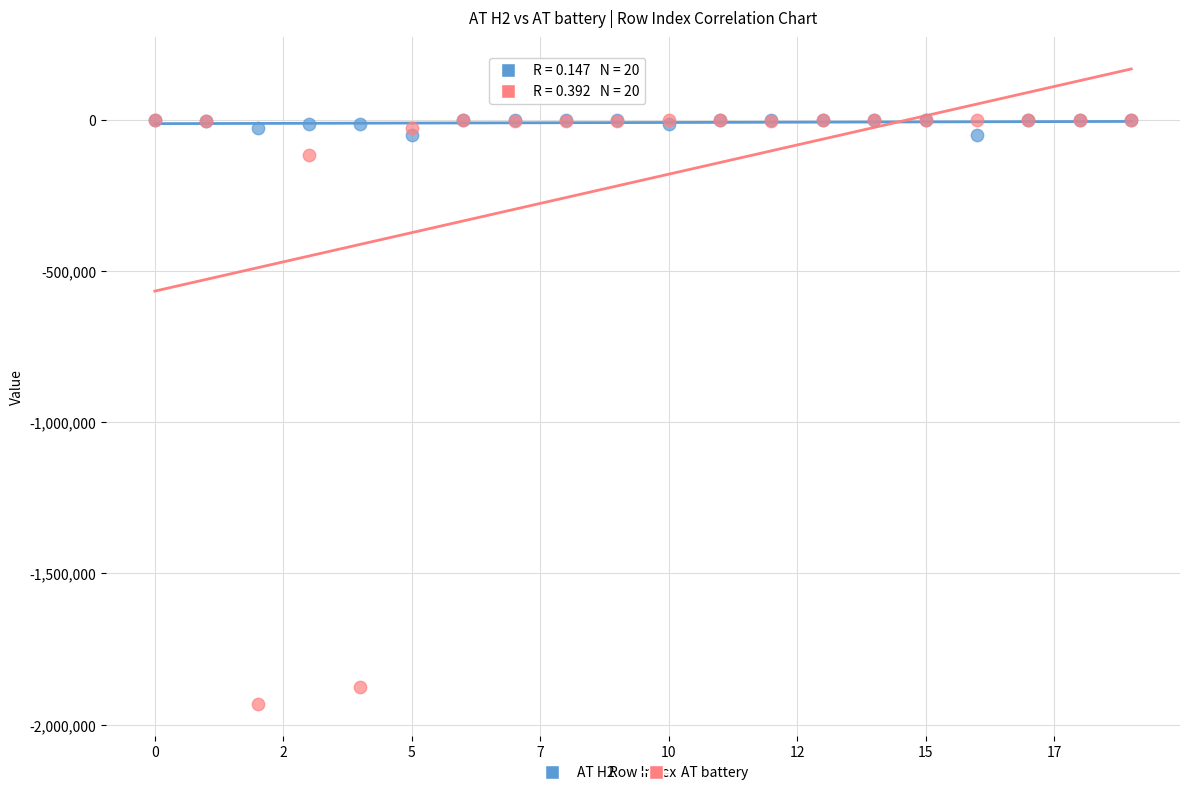

In the AT battery series, what Y value is closest to -966347?

-115349.4